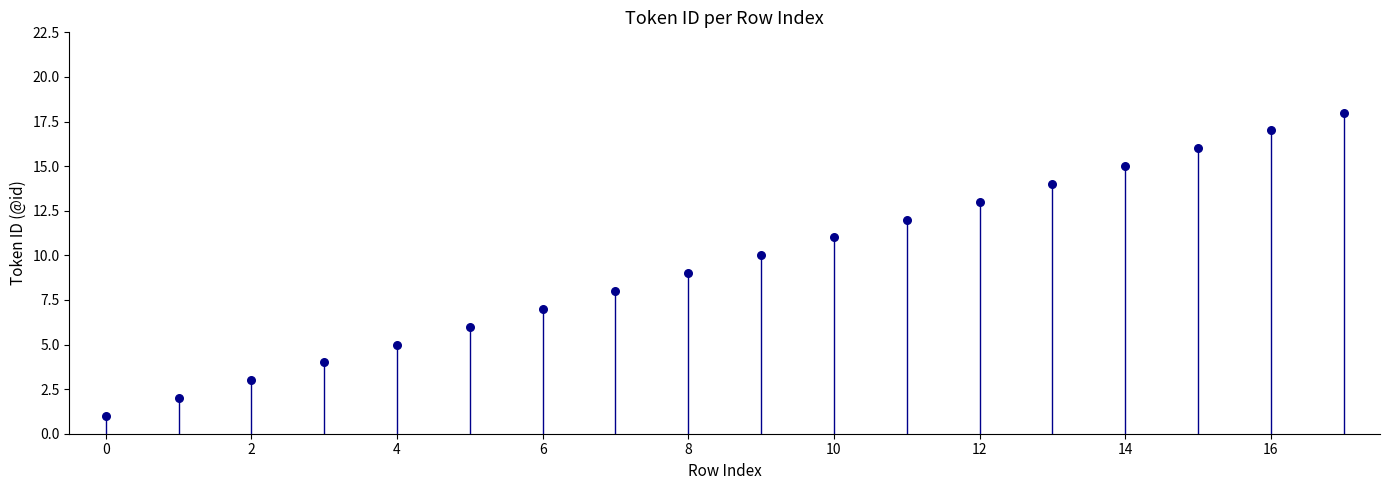

What is the range of Y values (max minus min)?

17